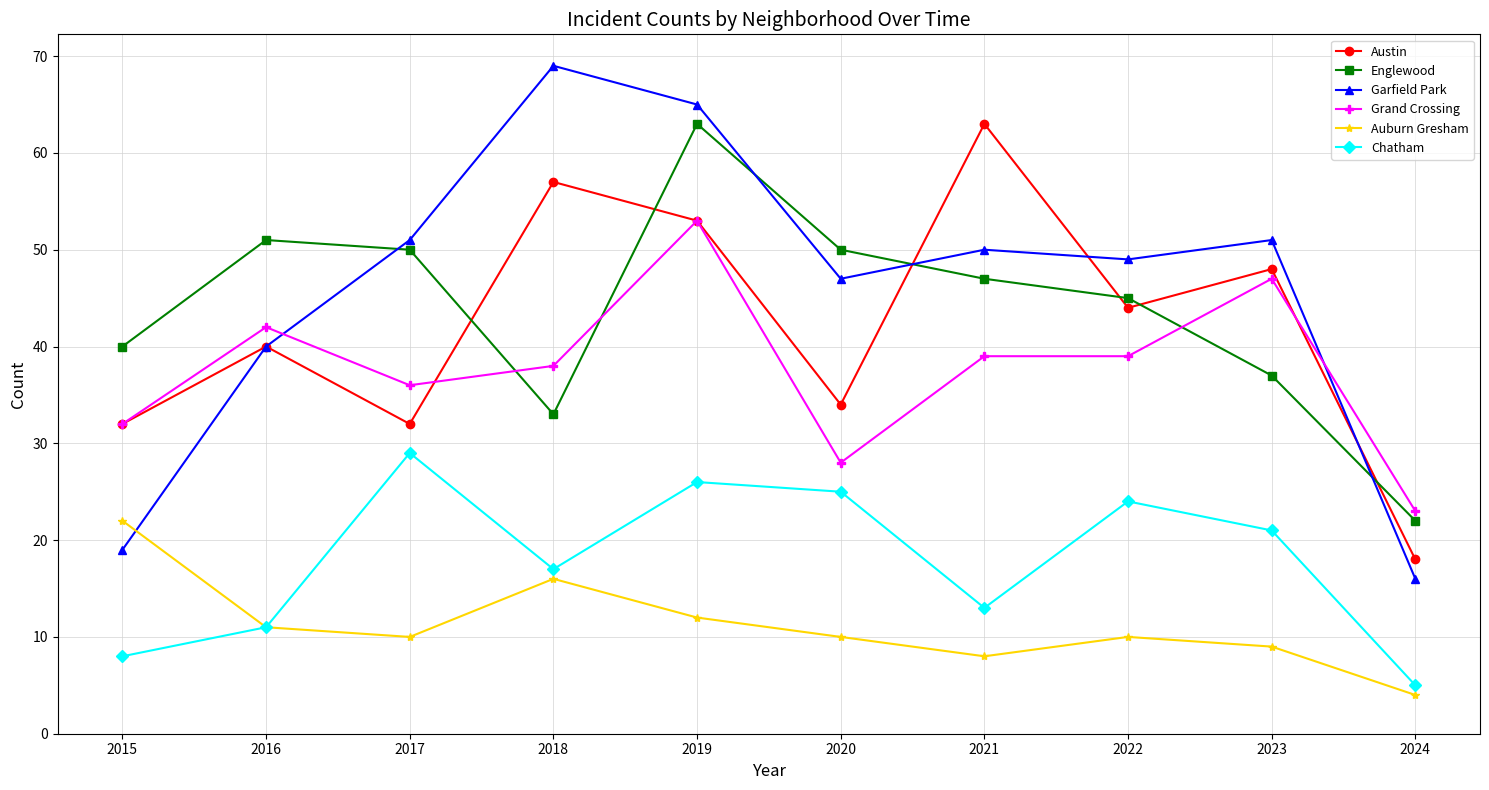

Which series has the largest total across all categories?

Garfield Park